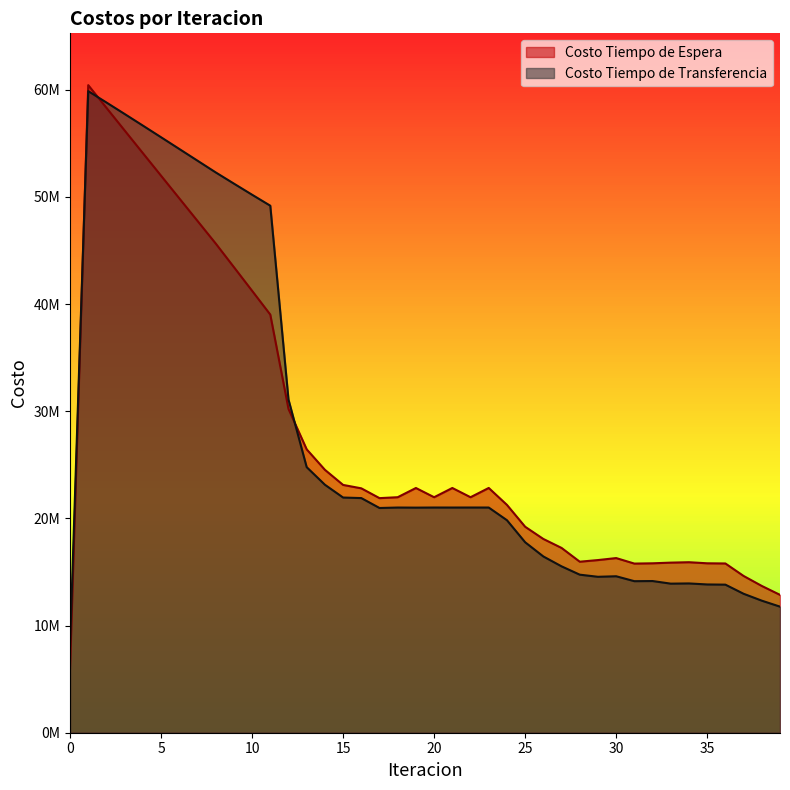

What is the sum of all Costo Tiempo de Espera values?

1097849836.0